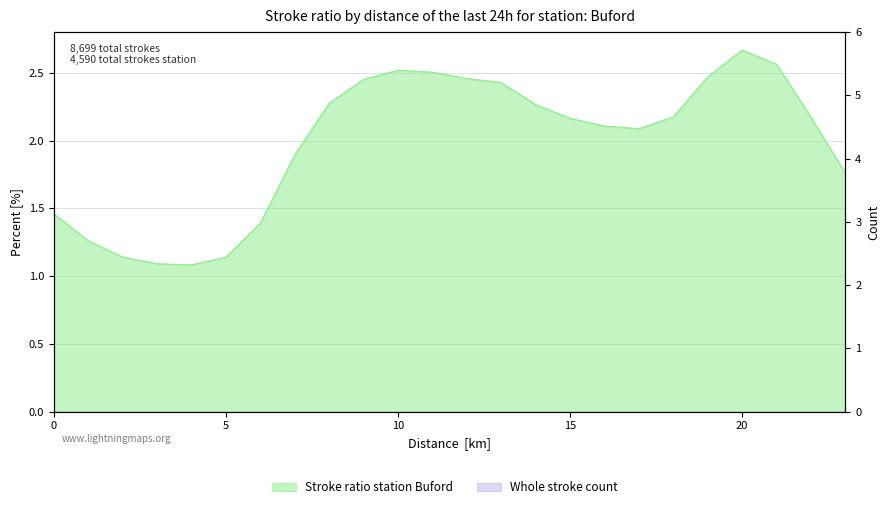

Count the number of categories in the chart.

24